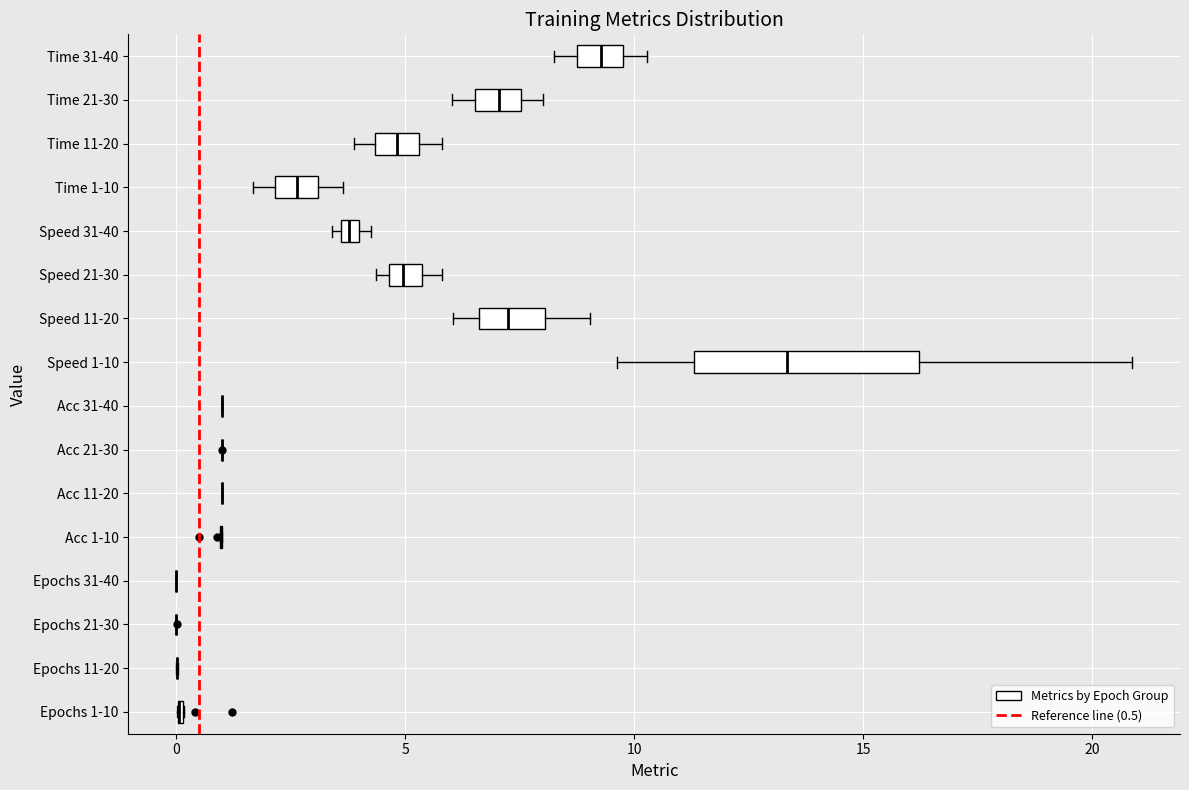

Where does the median line of the box for Speed 21-30 sit on the x-axis? The values are not printed on the chart, so give them approximately, as read against the axis.

5.0